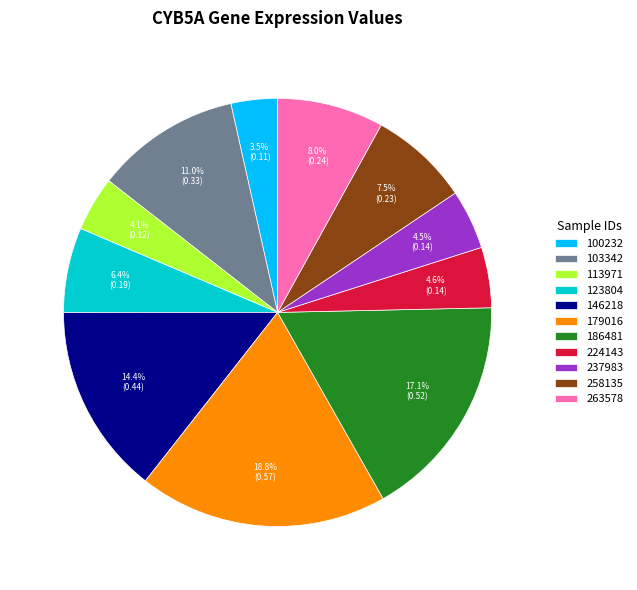

Which category has the smallest portion of the pie?

100232